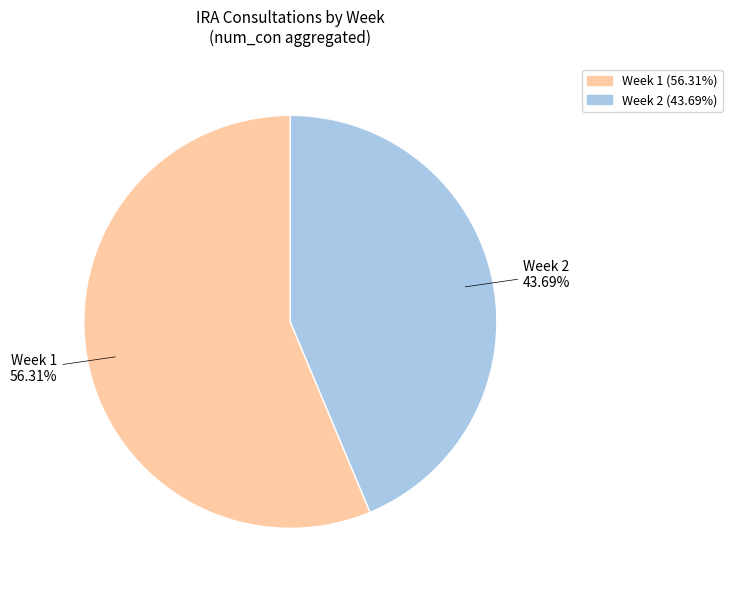

Which has a higher value, Week 1 or Week 2?

Week 1